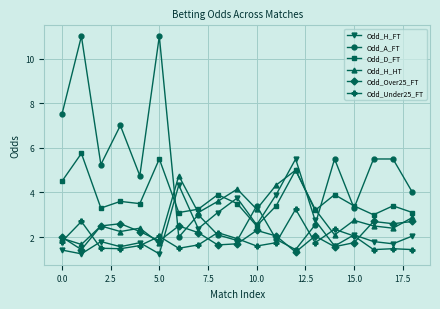

After their last crossing, which series has the higher values: Odd_H_FT or Odd_H_HT?

Odd_H_HT